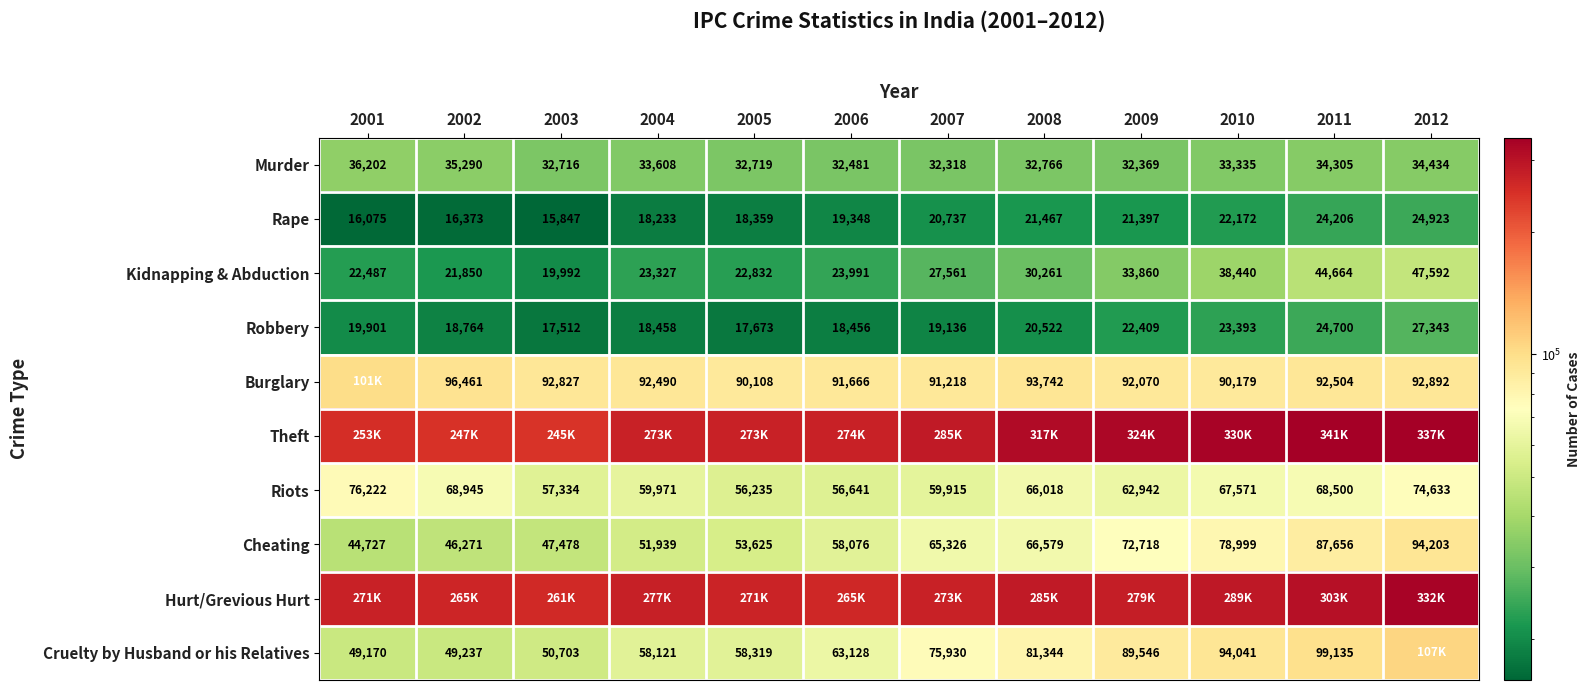

What is the sum of all Riots values?

774927